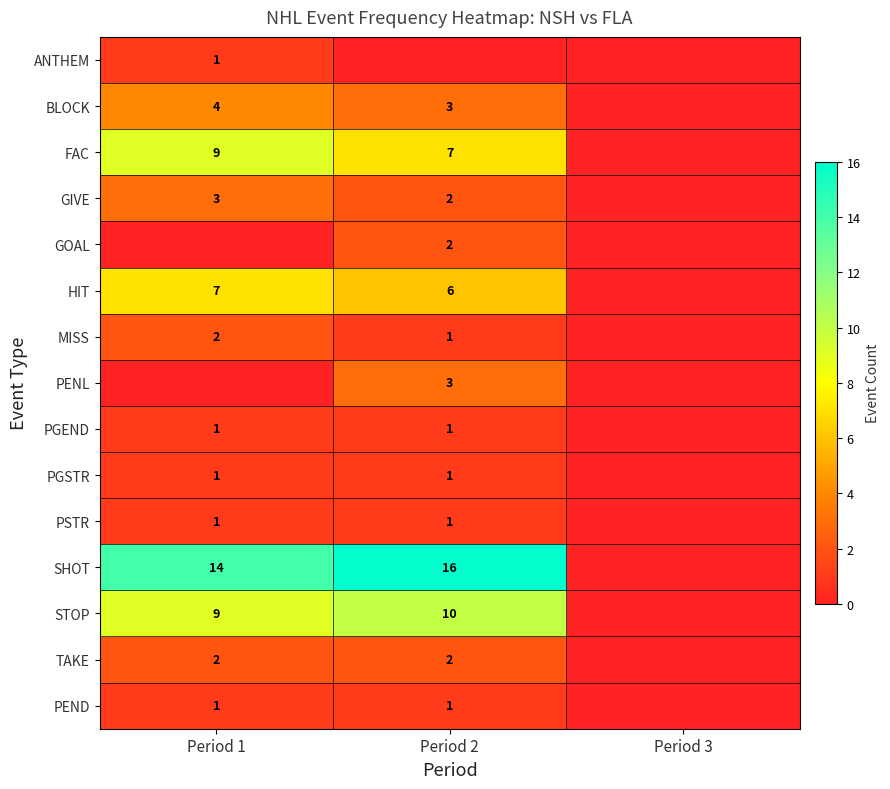

What value does the PEND series have at Period 1?

1